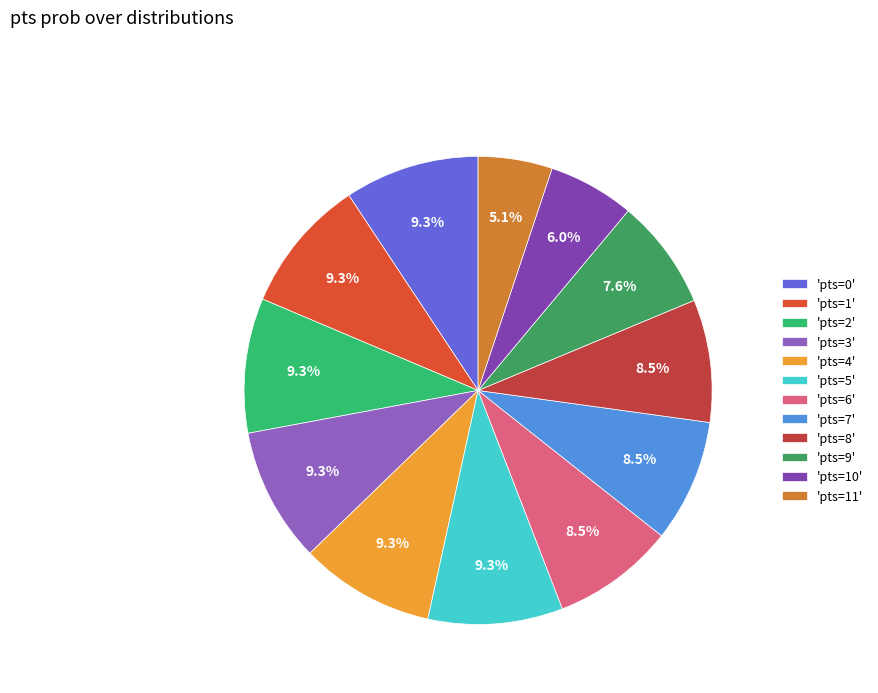

How many slices are in this pie chart?

12